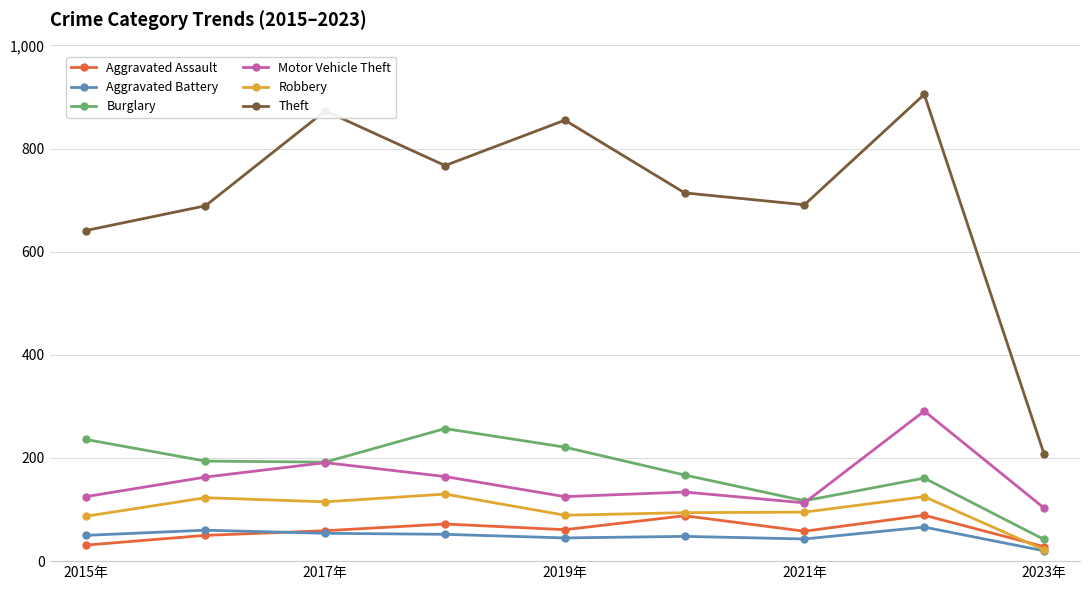

What is the sum of all Motor Vehicle Theft values?

1409